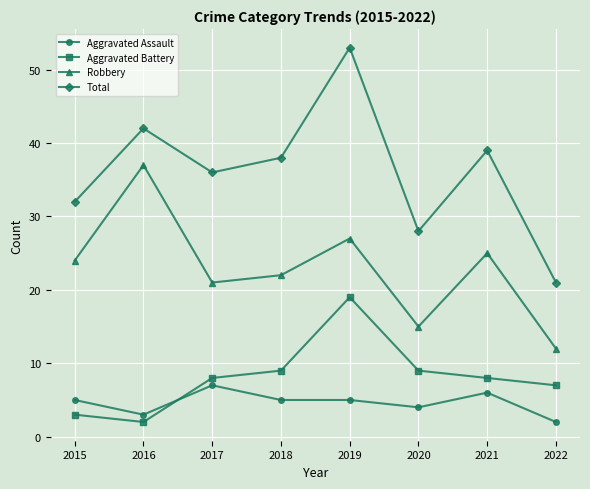

Which series has the largest total across all categories?

Total